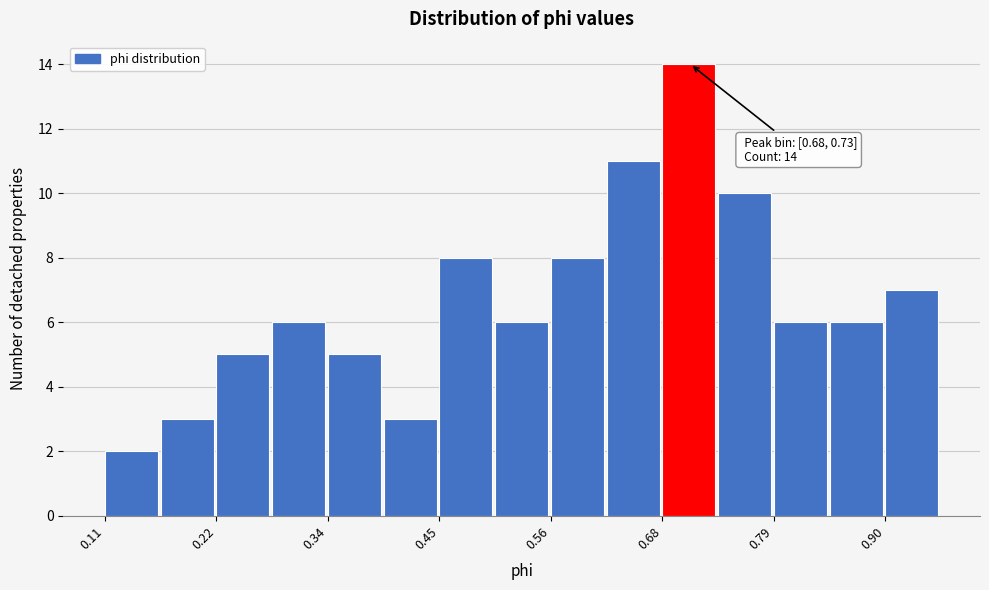

Read against the x-axis, roughly where is the centre of the tallest bar?

0.70